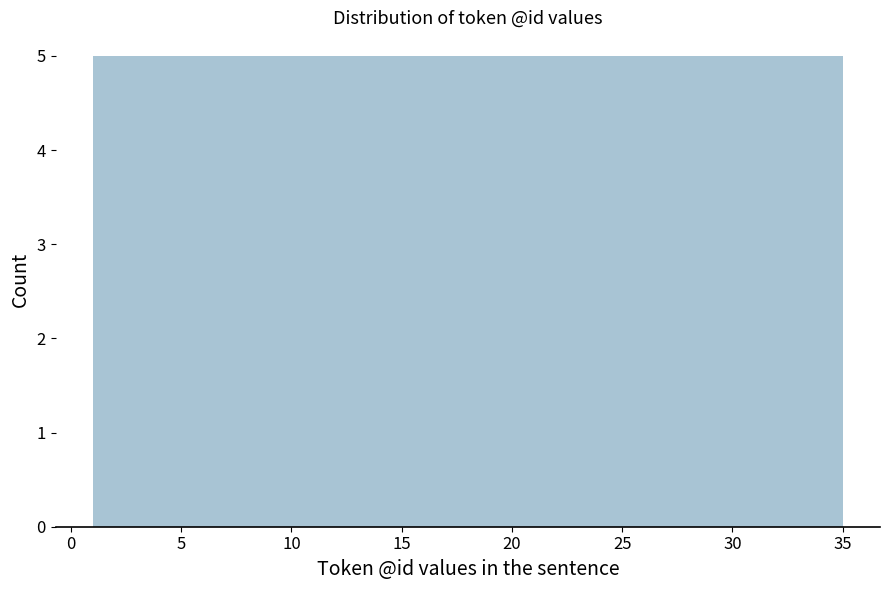

Reading left to right, list every bar in this chart as the range it spans on the x-axis followed by its height. Neither the bar edges nor the heights are printed on the chart, so give them approximately, as read against the axes.

1.0 to 6.0: 5
6.0 to 10.5: 5
10.5 to 15.5: 5
15.5 to 20.5: 5
20.5 to 25.5: 5
25.5 to 30.0: 5
30.0 to 35.0: 5